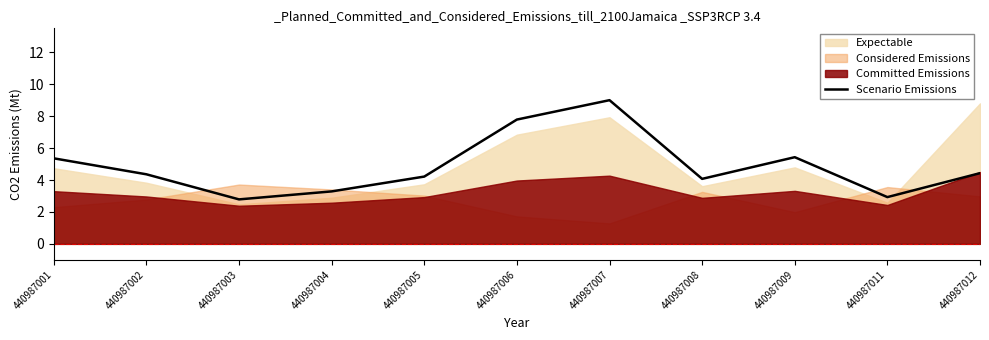

Reading right to left, list all the values displayed in this chart.

4.4	2.9	5.4	4.1	9.0	7.8	4.2	3.3	2.8	4.4	5.4